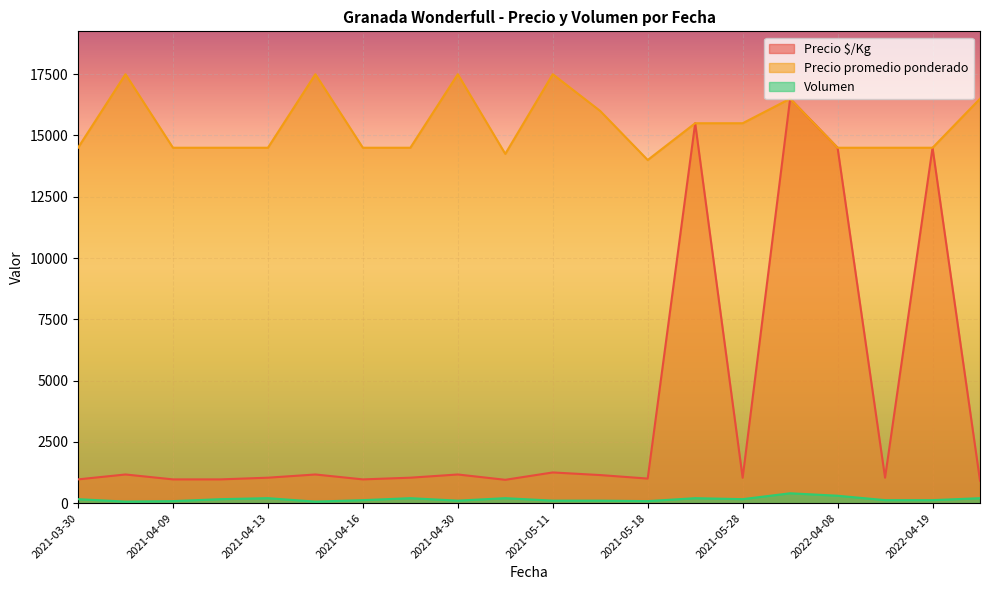

What is the label of the 6th point from the left?

2021-04-15